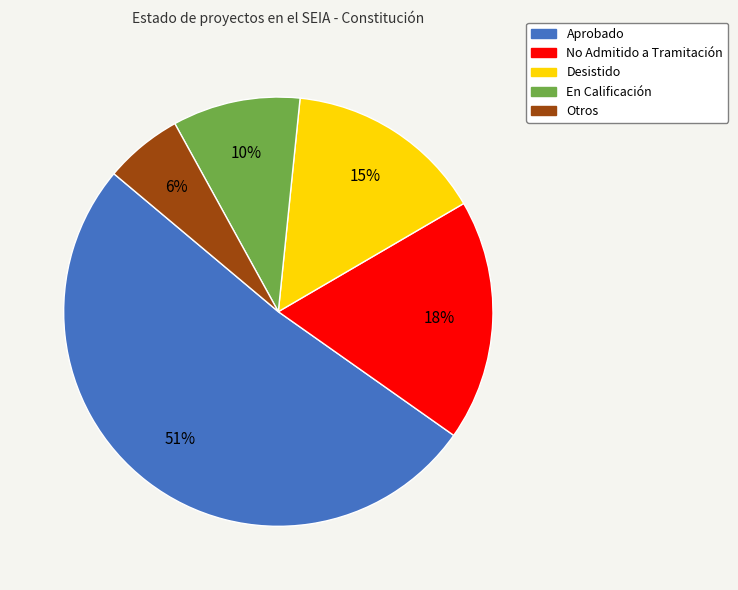

To the nearest percent, what is the difference between the largest and smallest slice percentages?

45%